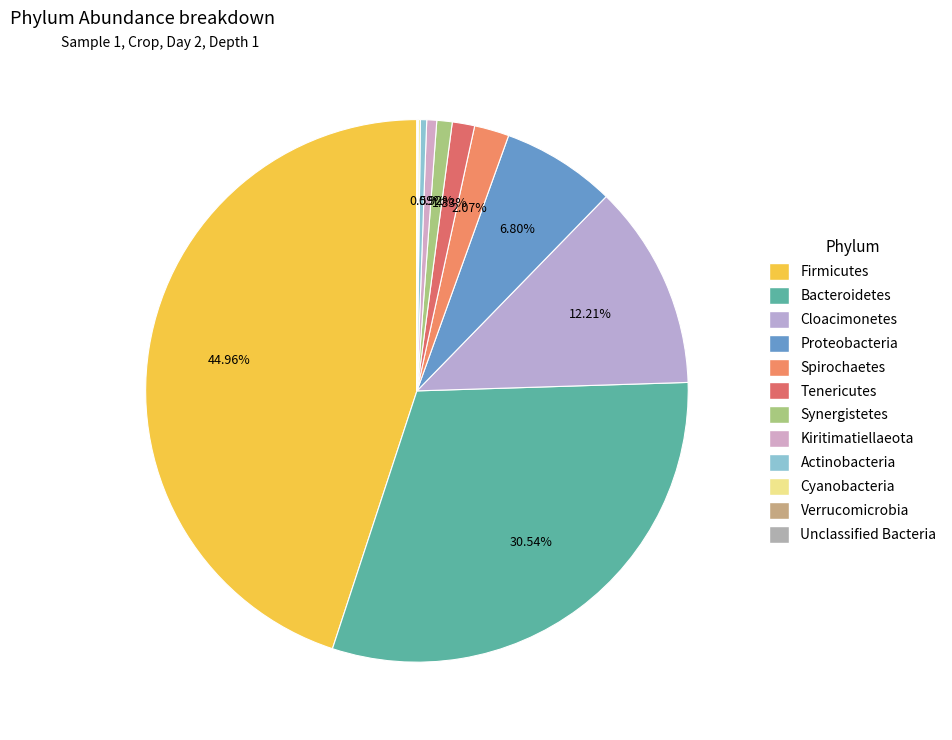

Is it true that Tenericutes is 11% of the pie?

False